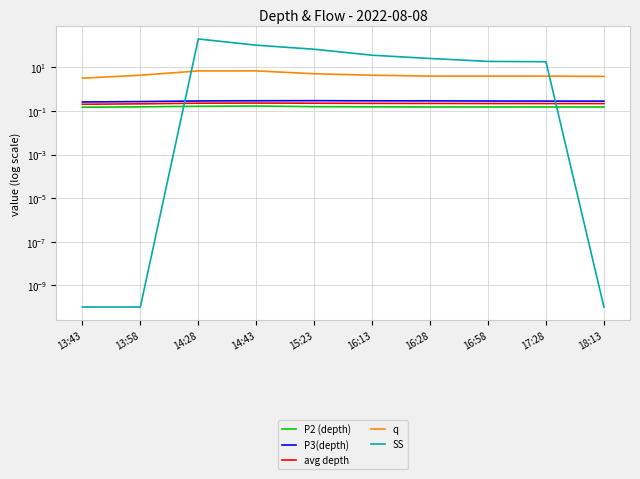

Which series changed the most between 14:43 and 16:28?

SS